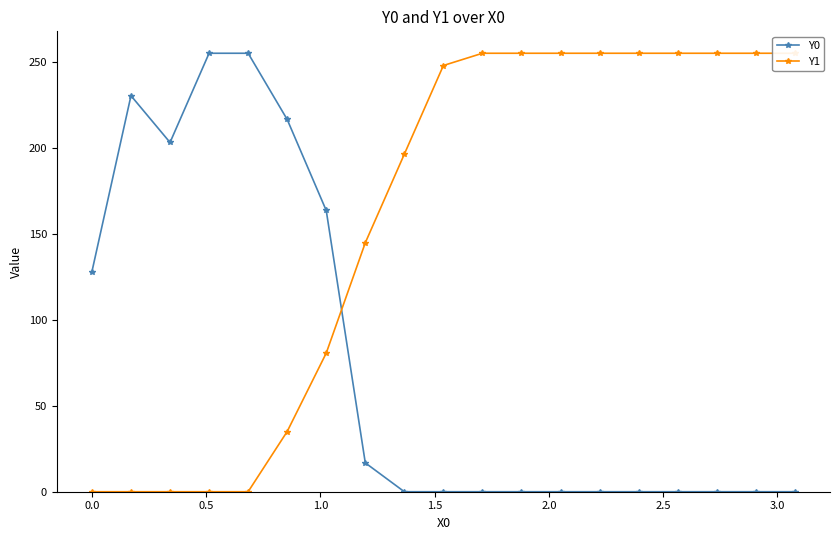

What is the maximum value for Y0?

255.0